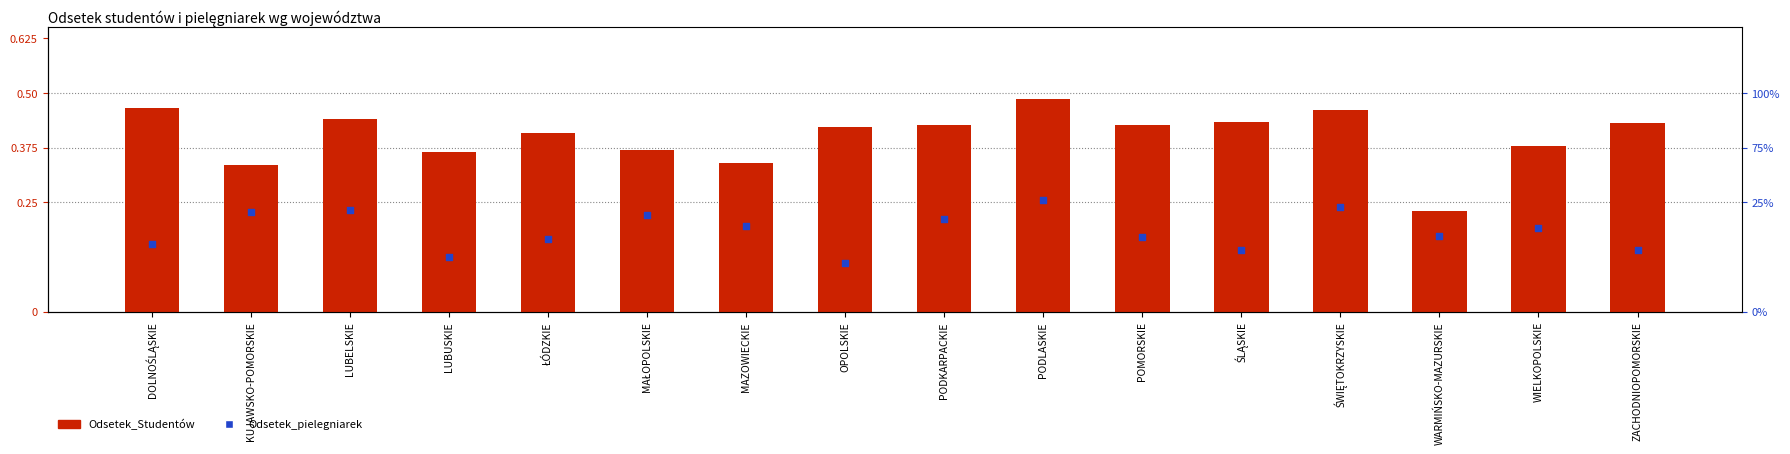

What is the total value across all series at MAŁOPOLSKIE?

0.6